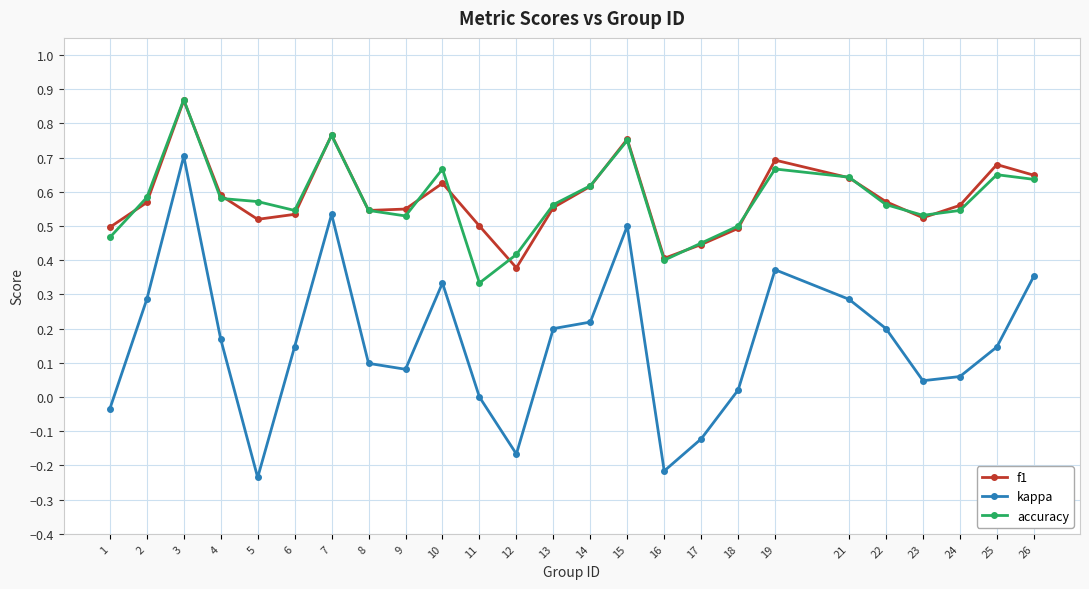

Where is the first local maximum for accuracy?

3